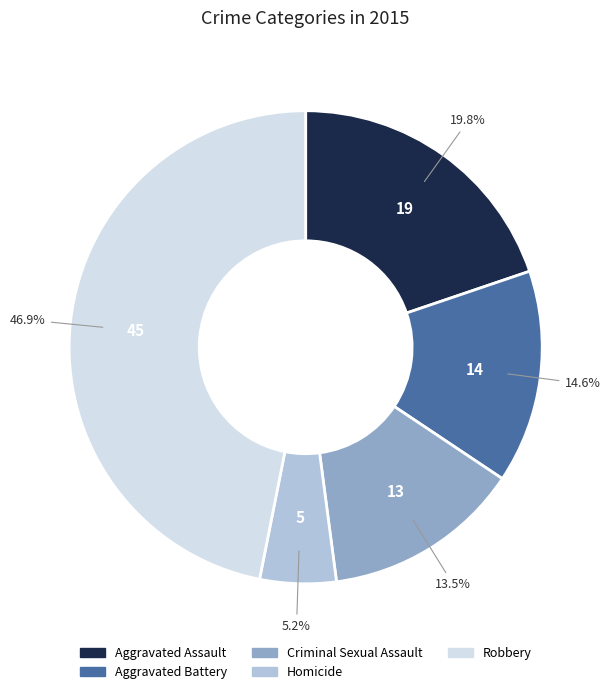

To the nearest percent, what is the difference between the Aggravated Battery and Criminal Sexual Assault slice percentages?

1%